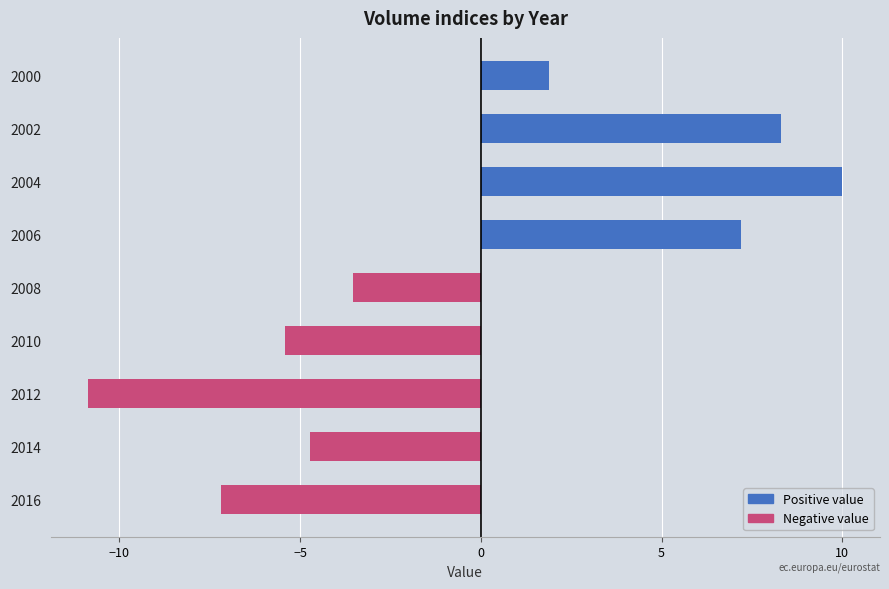

Which category has the highest value across all series?

2004